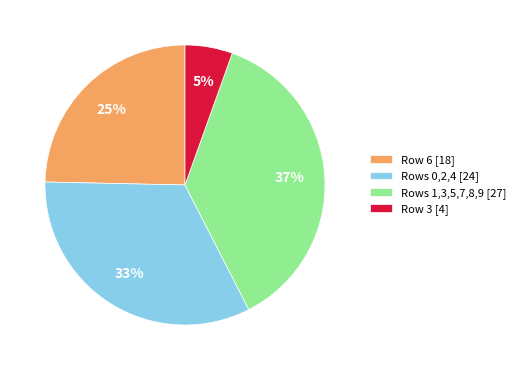

Is the sum of Rows 0,2,4 [24] and Rows 1,3,5,7,8,9 [27] greater than half?

Yes